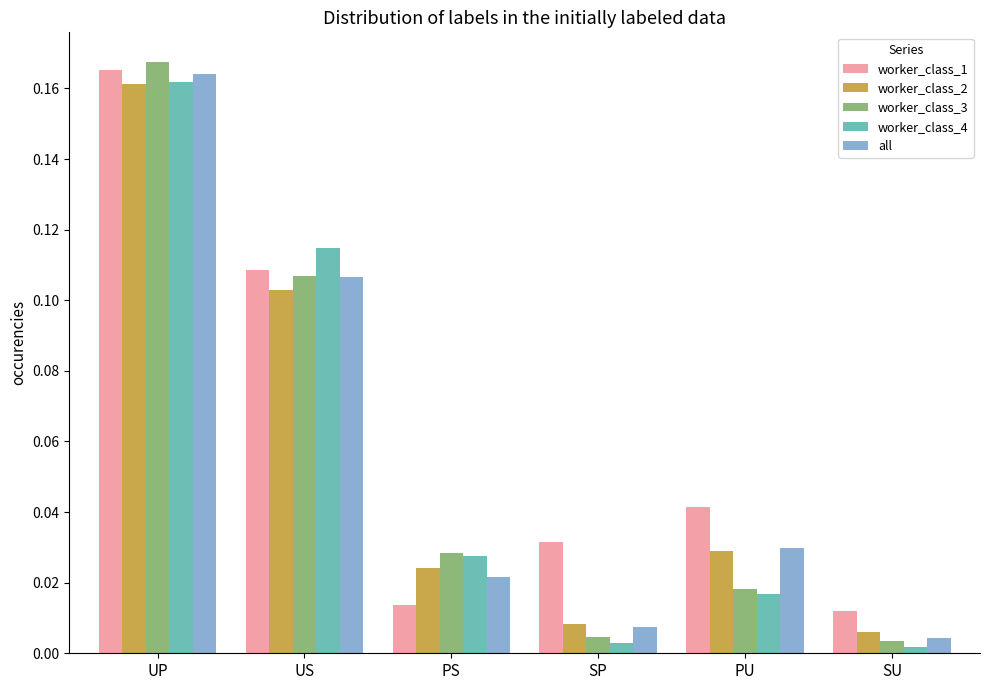

Which category has the highest value across all series?

UP